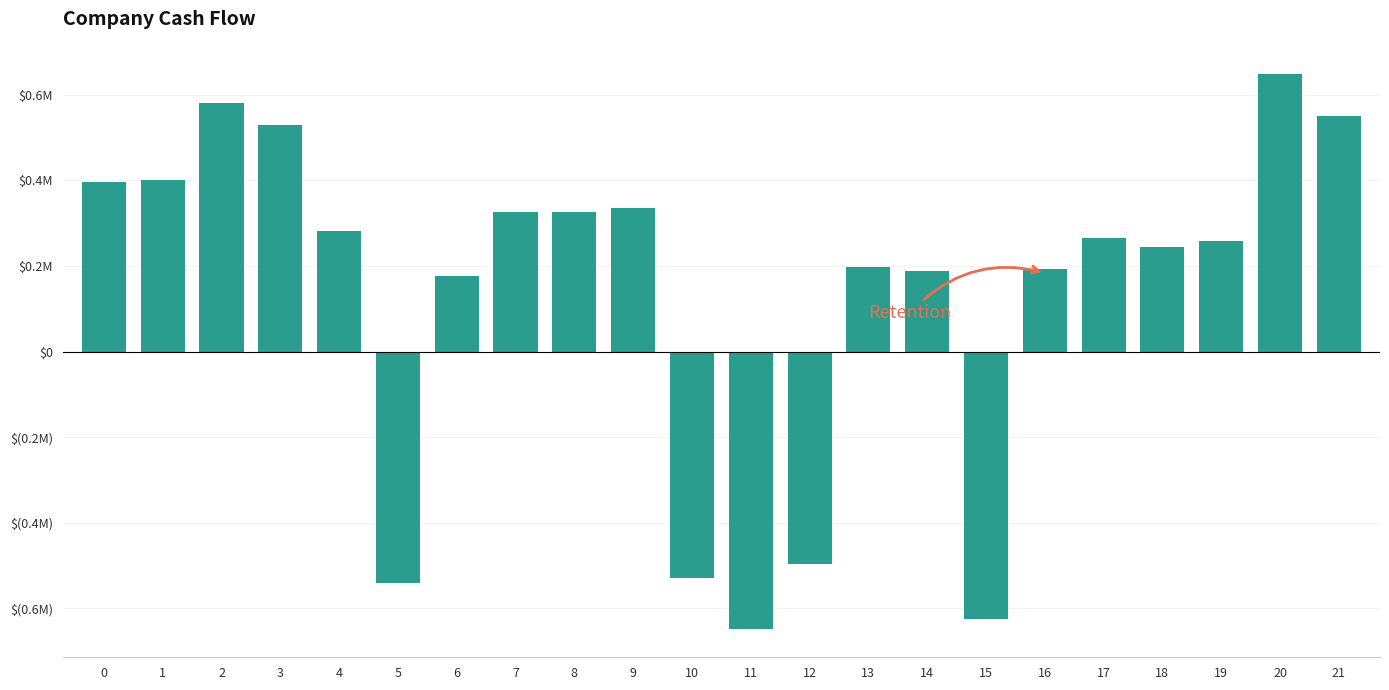

What is the greatest value displayed?

6499